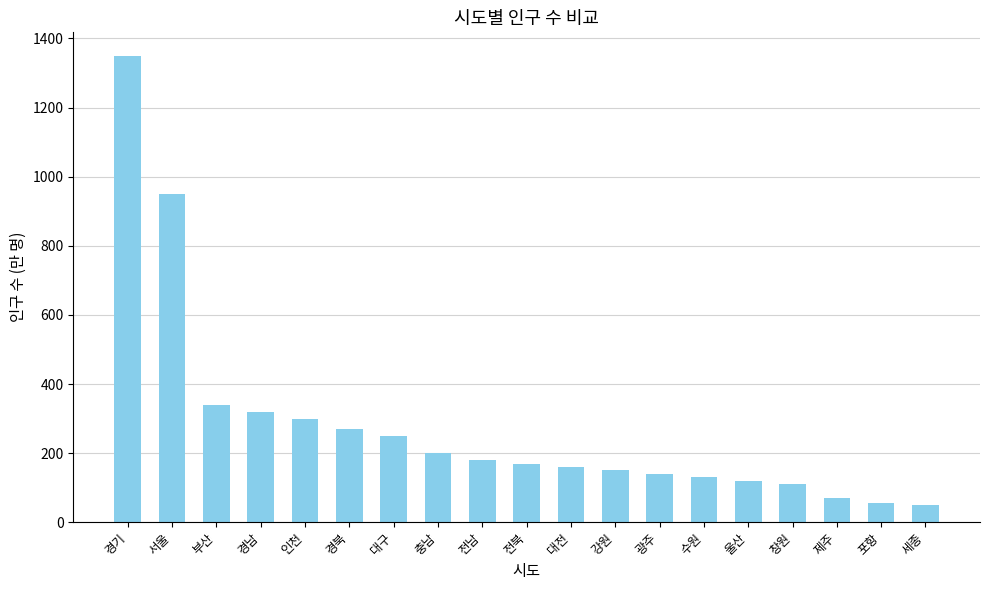

Are the bars horizontal?

No